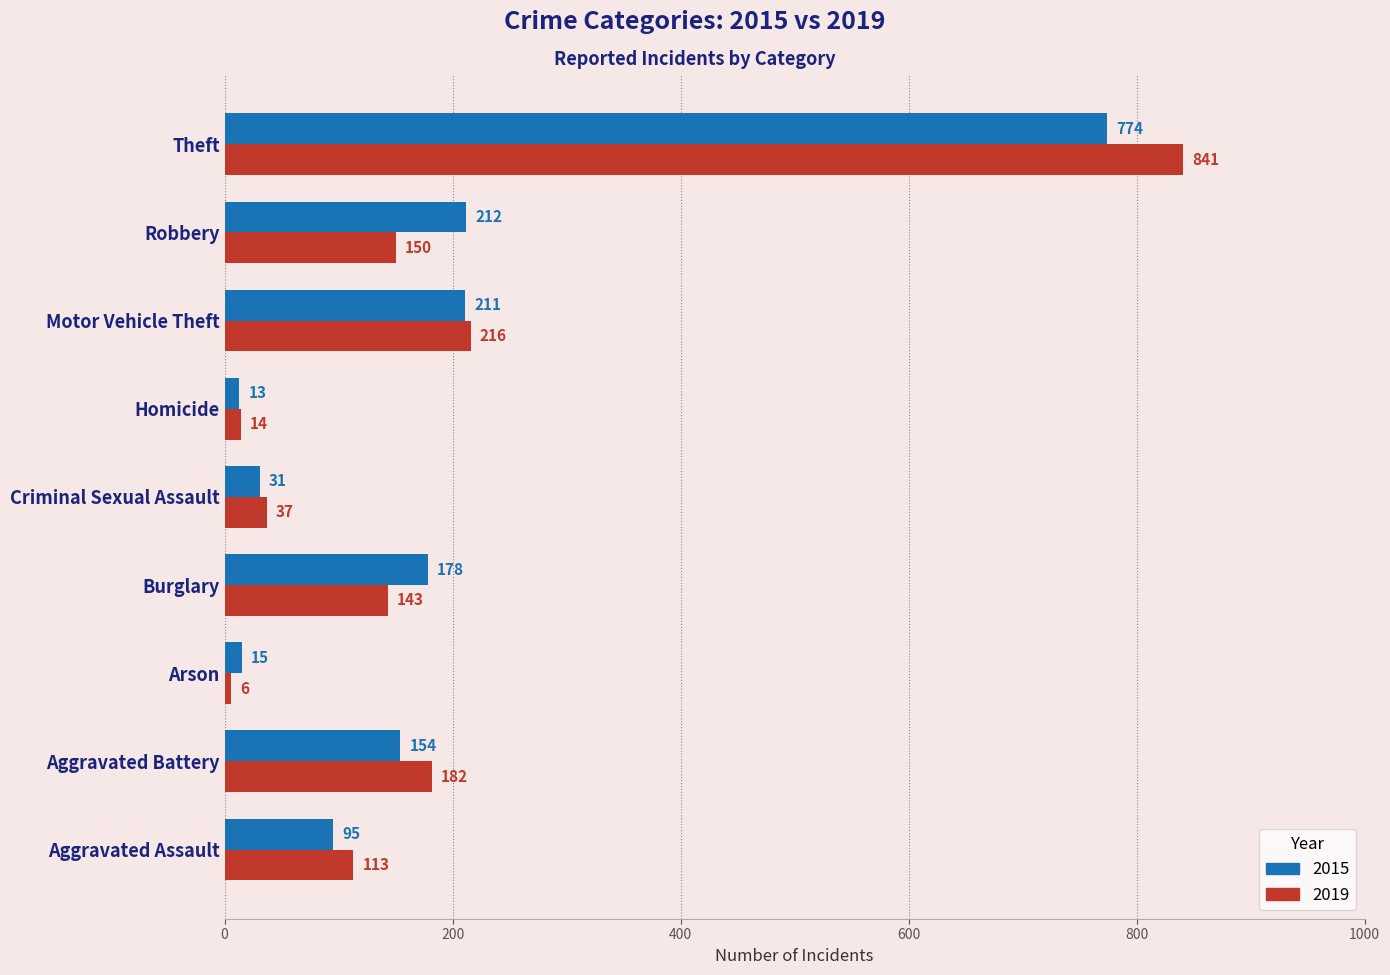

The value of 2015 at Criminal Sexual Assault is 31. True or false?

True